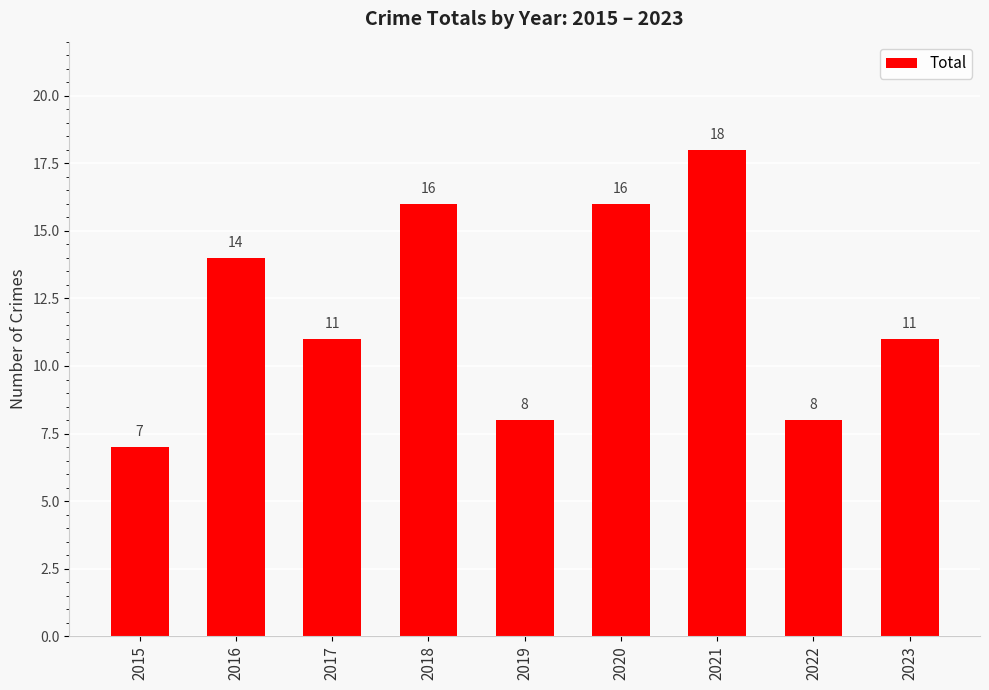

Which category has the lowest value across all series?

2015